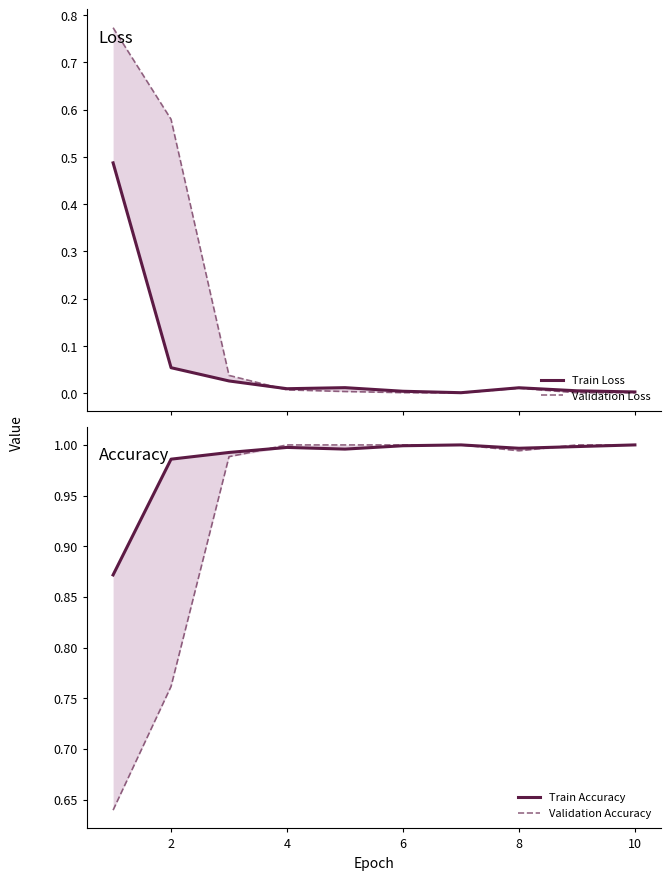

True or false: Train Loss and Train Accuracy intersect in this chart.

False